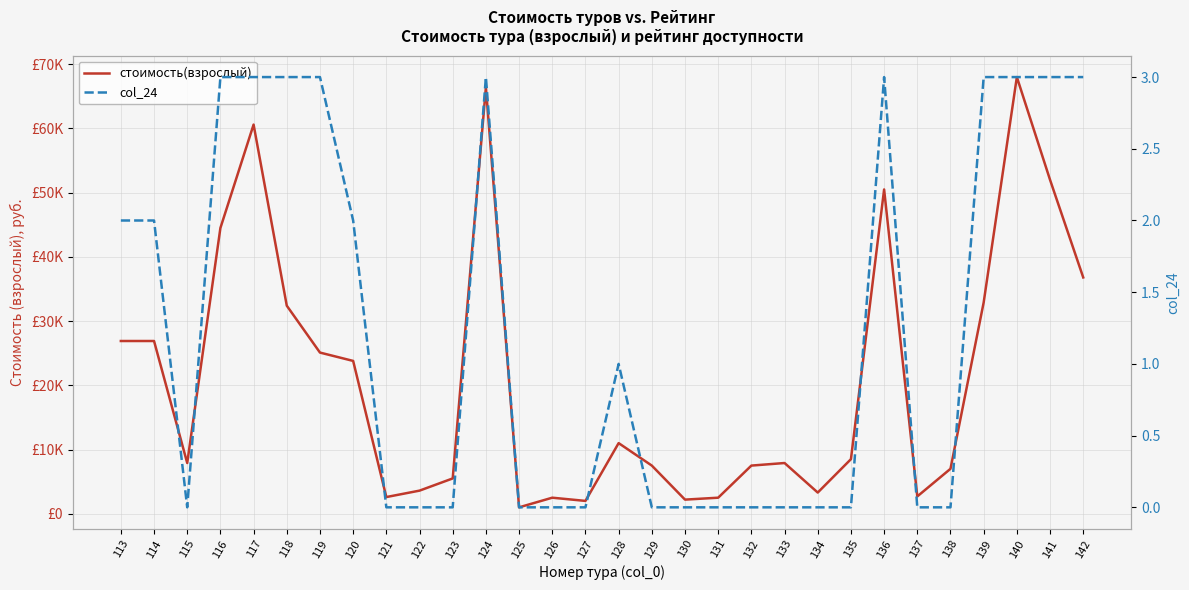

Reading left to right, extract all data points from this chart.

стоимость(взрослый): 113=26900	114=26900	115=7900	116=44500	117=60600	118=32400	119=25100	120=23800	121=2600	122=3600	123=5500	124=66400	125=1000	126=2500	127=2000	128=11000	129=7500	130=2200	131=2500	132=7500	133=7900	134=3300	135=8500	136=50500	137=2700	138=7000	139=32900	140=68000	141=52000	142=36800
col_24: 113=2	114=2	115=0	116=3	117=3	118=3	119=3	120=2	121=0	122=0	123=0	124=3	125=0	126=0	127=0	128=1	129=0	130=0	131=0	132=0	133=0	134=0	135=0	136=3	137=0	138=0	139=3	140=3	141=3	142=3